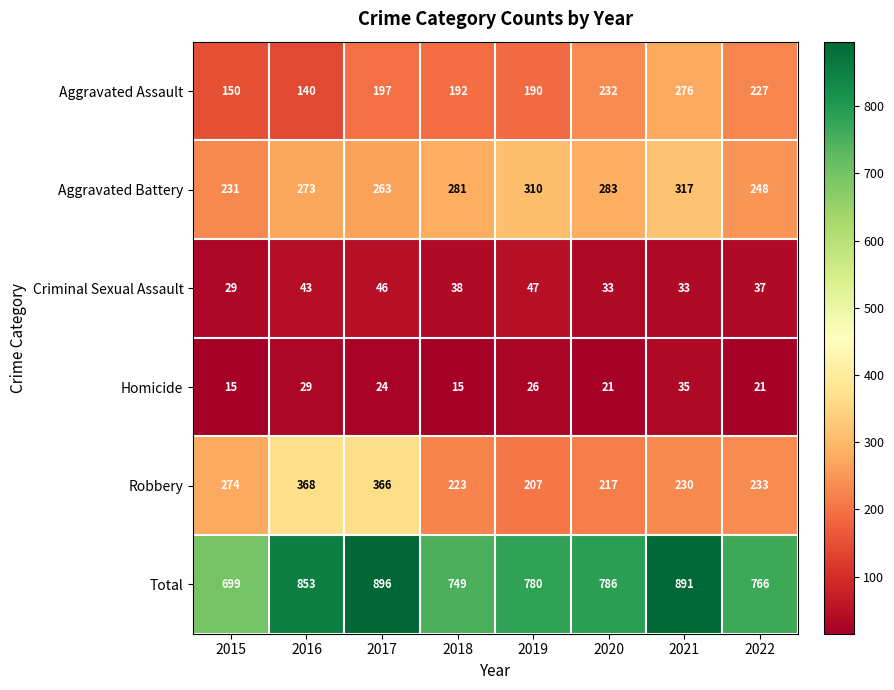

What is the difference between the Homicide values at 2016 and 2017?

5